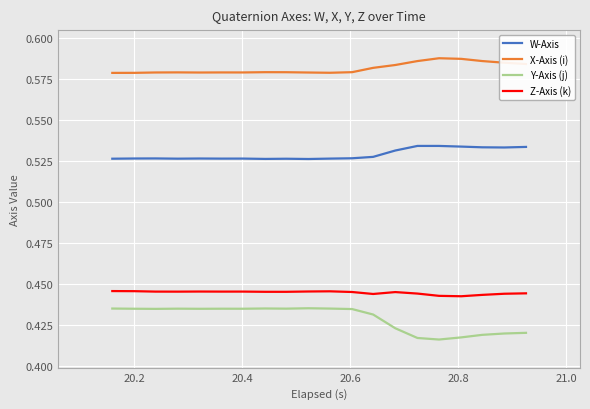

Rank the series by their maximum value, from lowest to highest.

Y-Axis (j), Z-Axis (k), W-Axis, X-Axis (i)